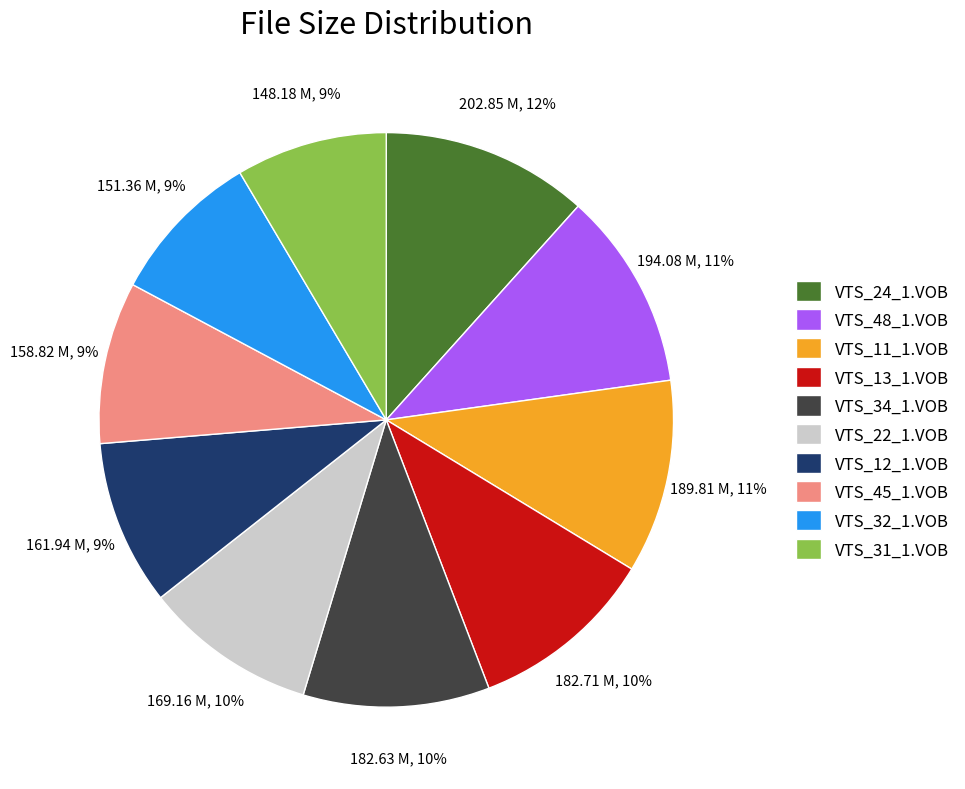

Between VTS_31_1.VOB and VTS_34_1.VOB, which is larger?

VTS_34_1.VOB